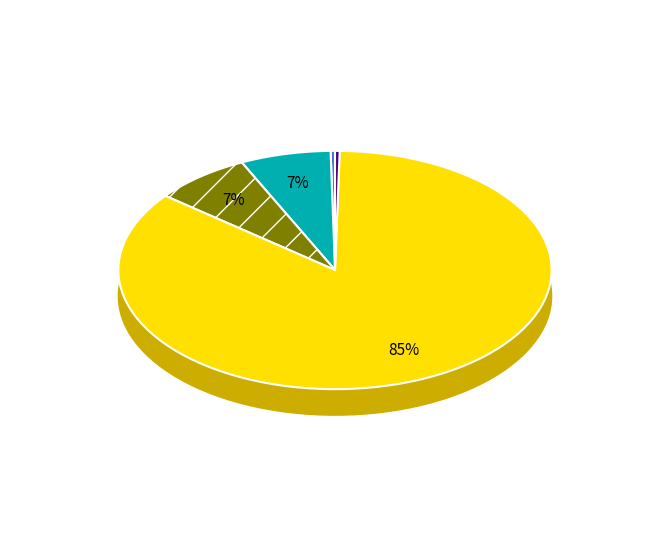

To the nearest percent, what portion does MAPE represent?

7%